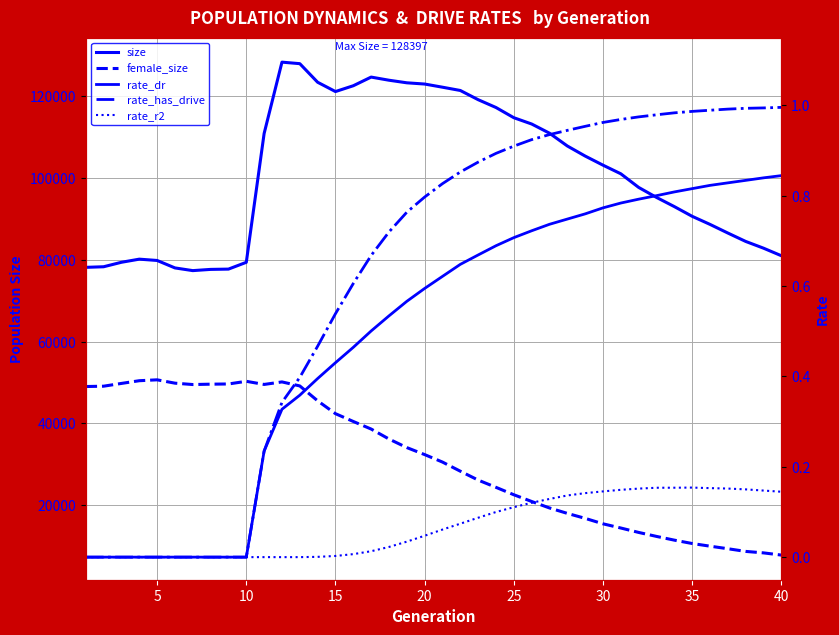

List the series in order of their peak value, highest first.

size, female_size, rate_has_drive, rate_dr, rate_r2